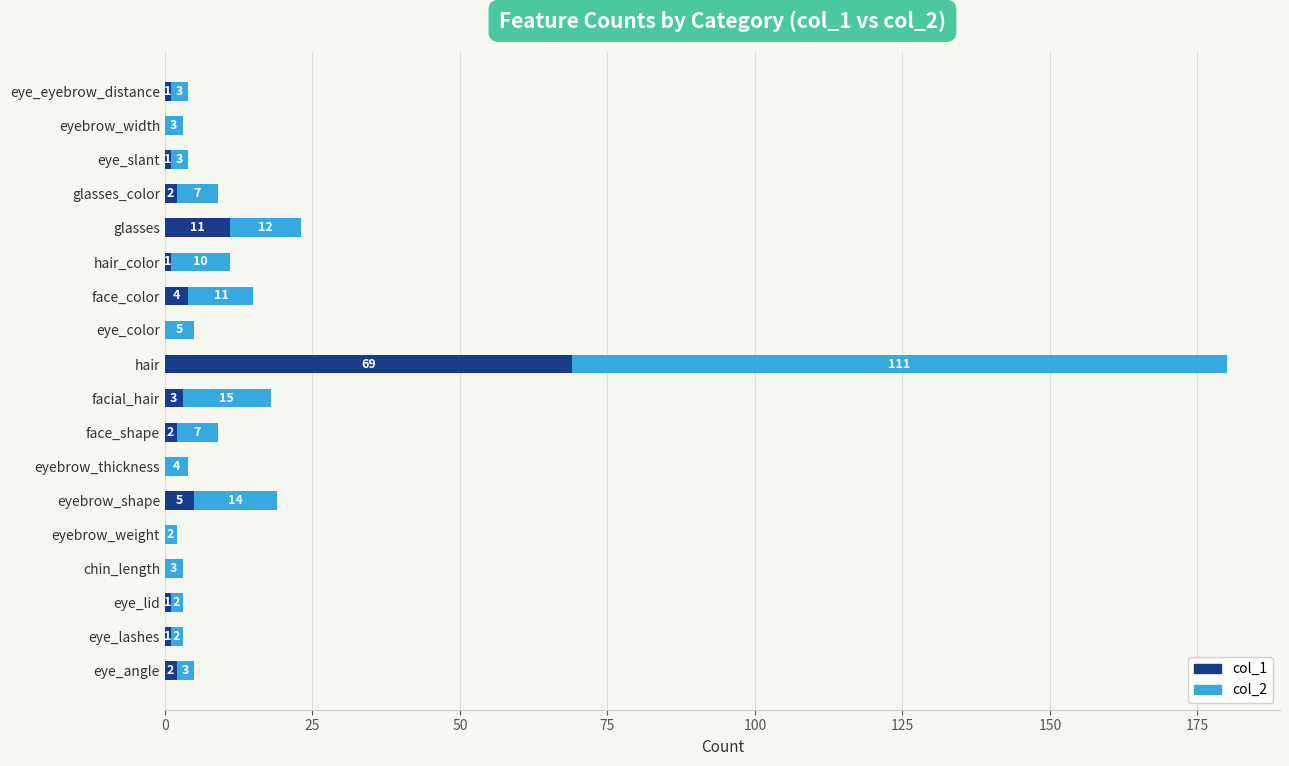

At which category is the sum across all series the highest?

hair